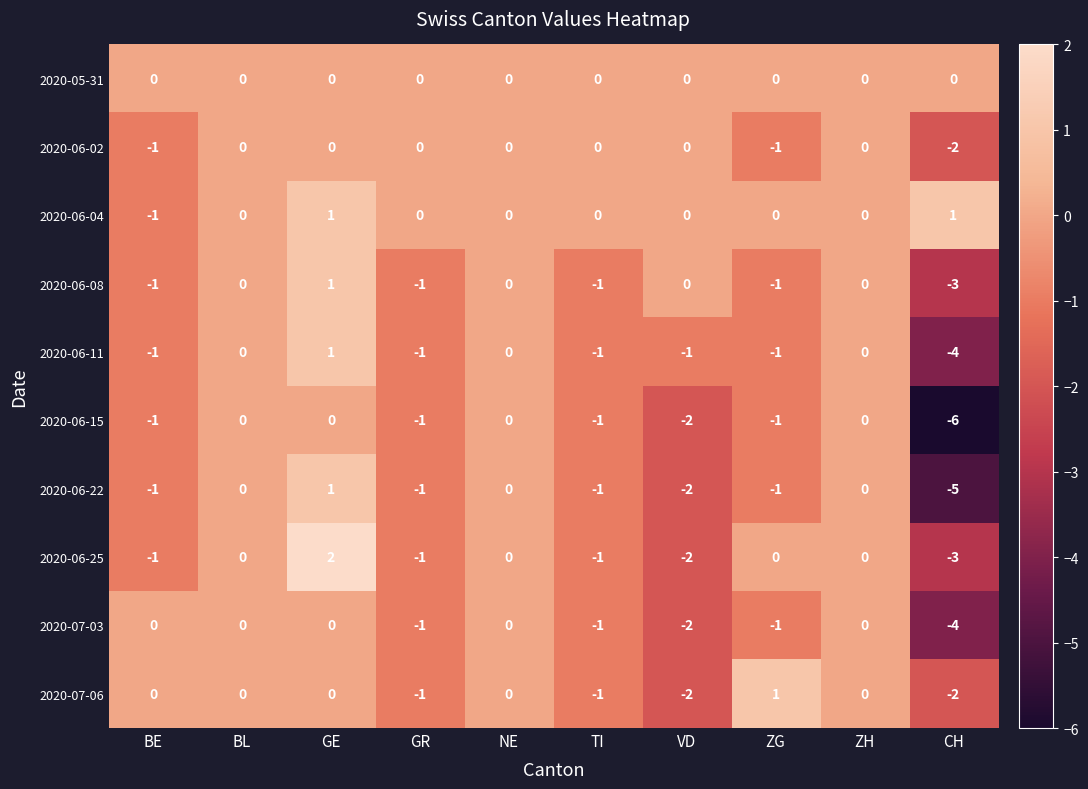

Where is 2020-06-02 nearest to the value -1?

BE